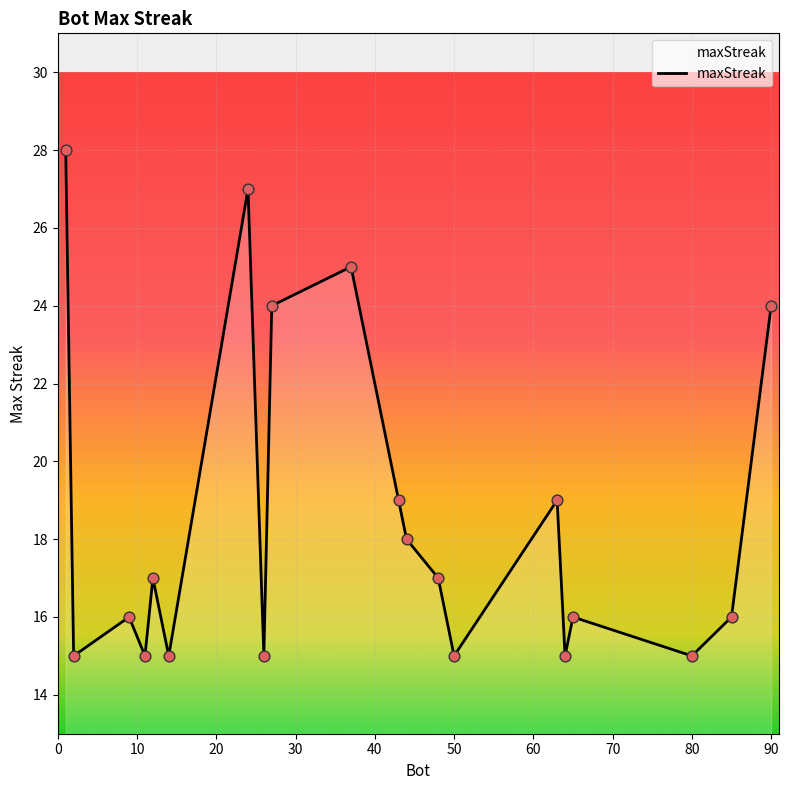

What is the smallest value displayed?

15